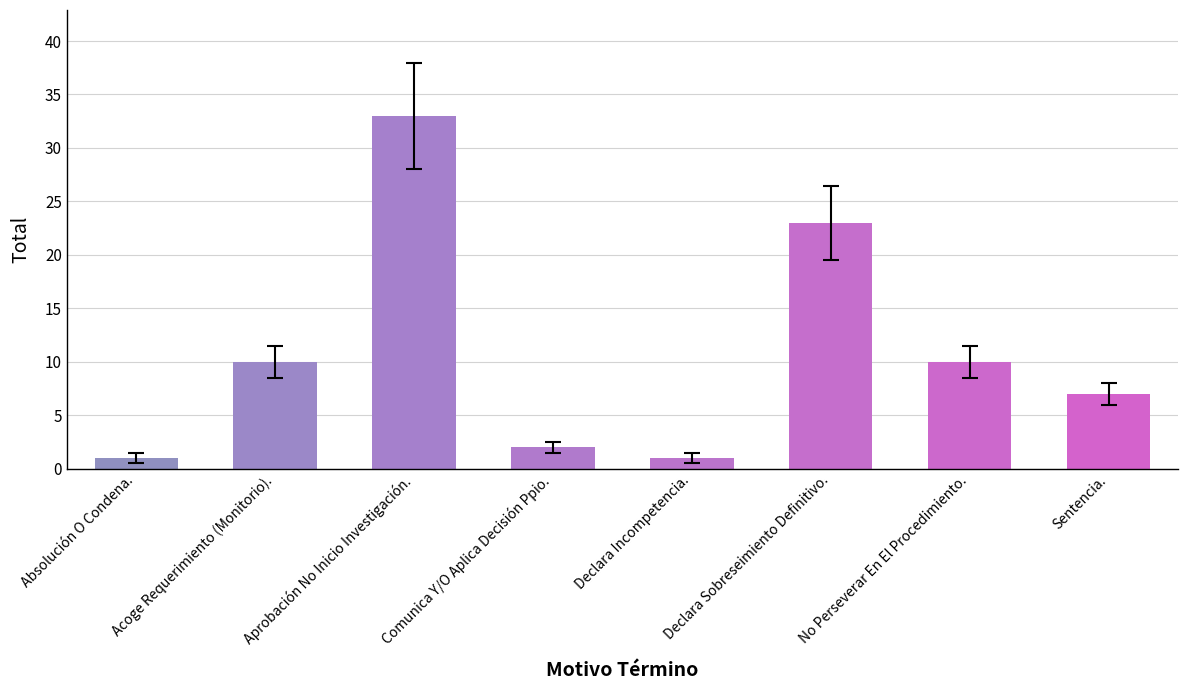

Approximately how many times larger is the value at Declara Sobreseimiento Definitivo. compared to Declara Incompetencia.?

23.0